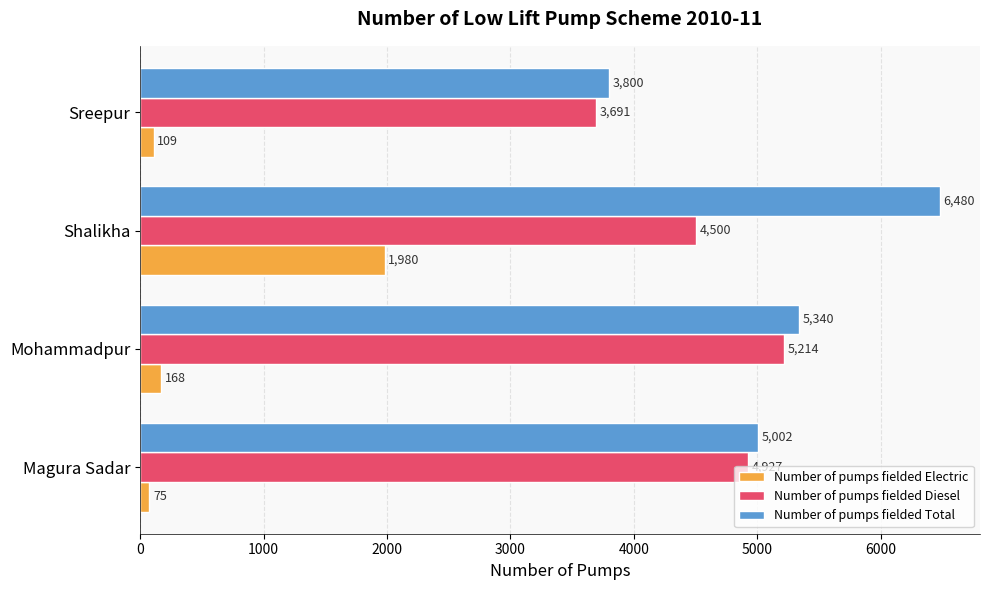

At how many categories does at least one series exceed 5323?

2